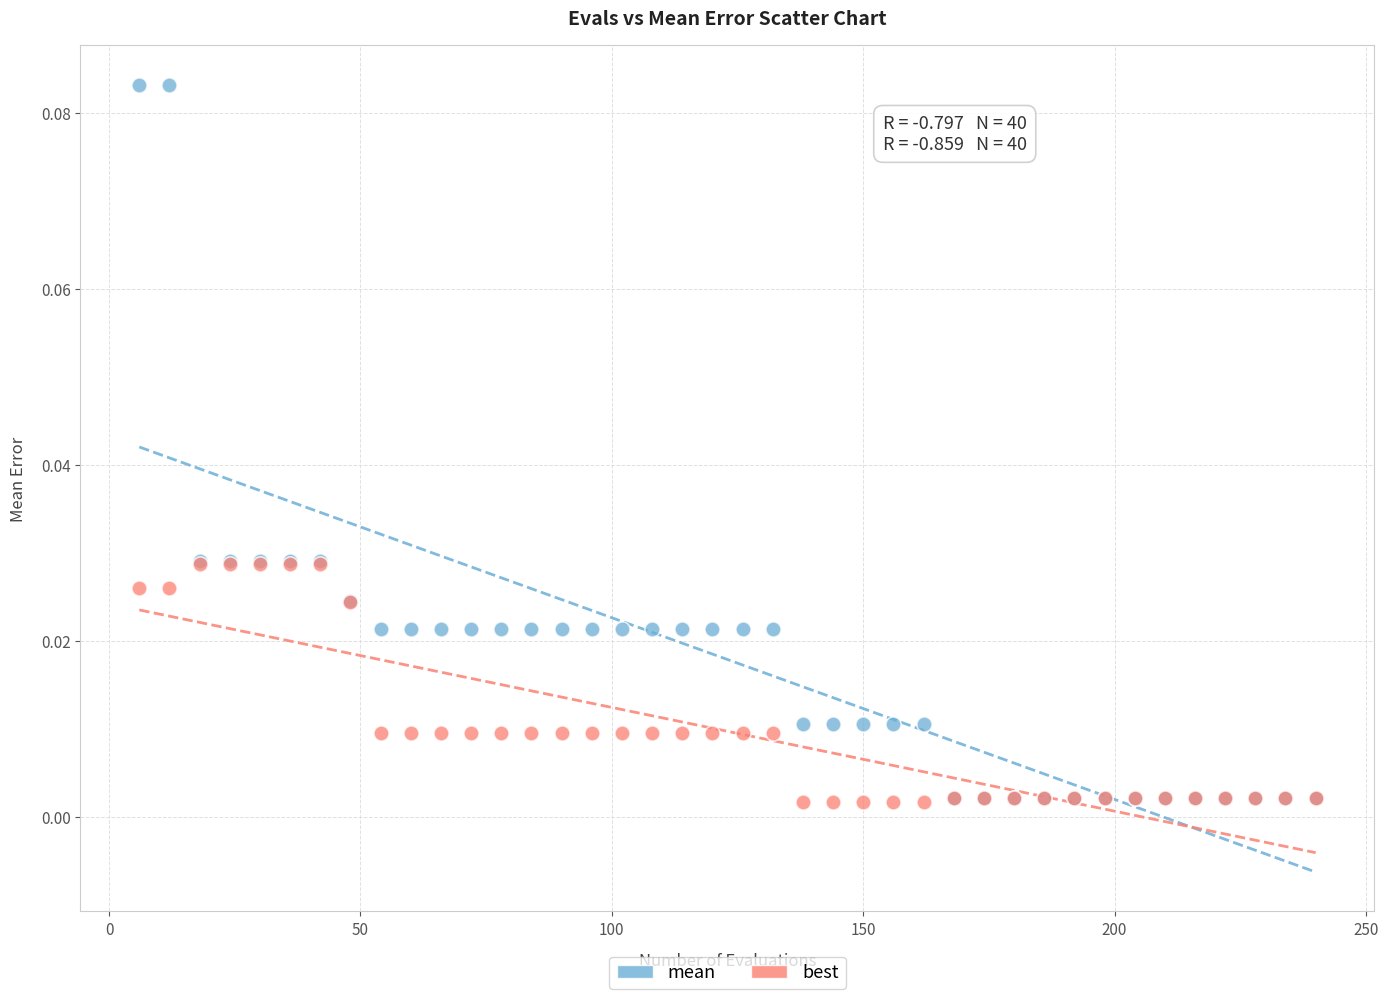

Which series contains the highest Y value?

mean